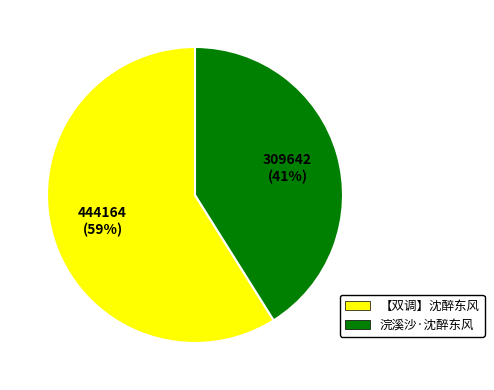

To the nearest percent, what is the average slice percentage?

50%